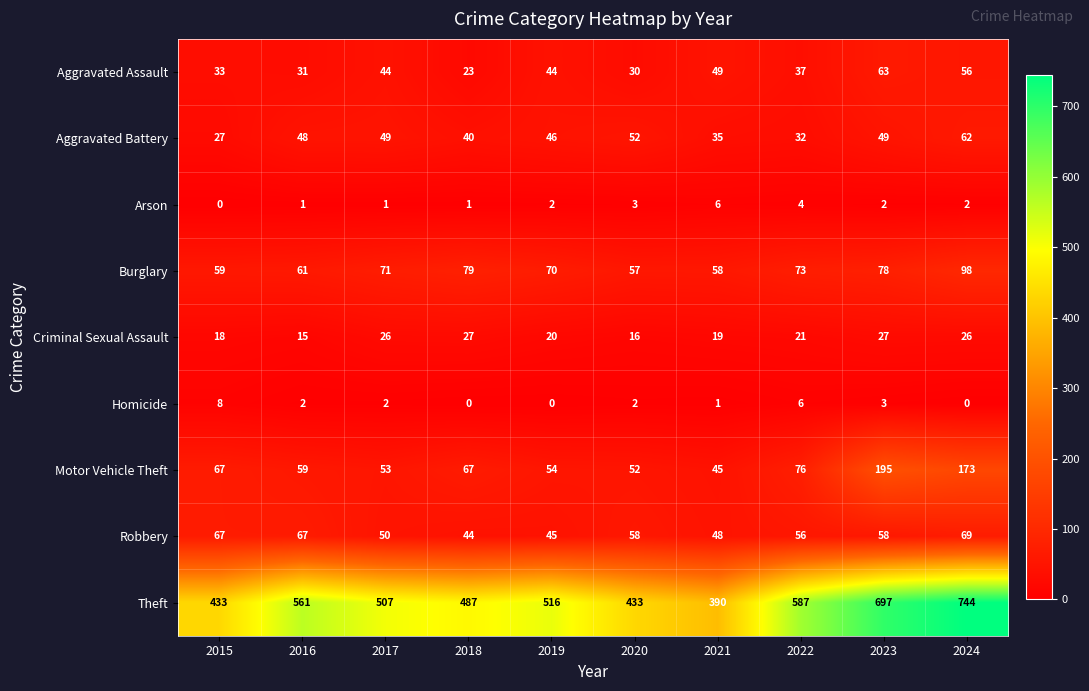

Which series has the largest range (max minus min)?

Theft